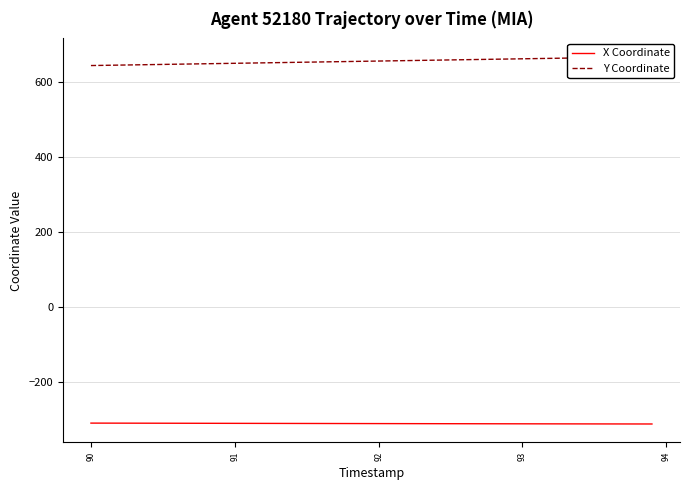

True or false: Y Coordinate and X Coordinate intersect in this chart.

False